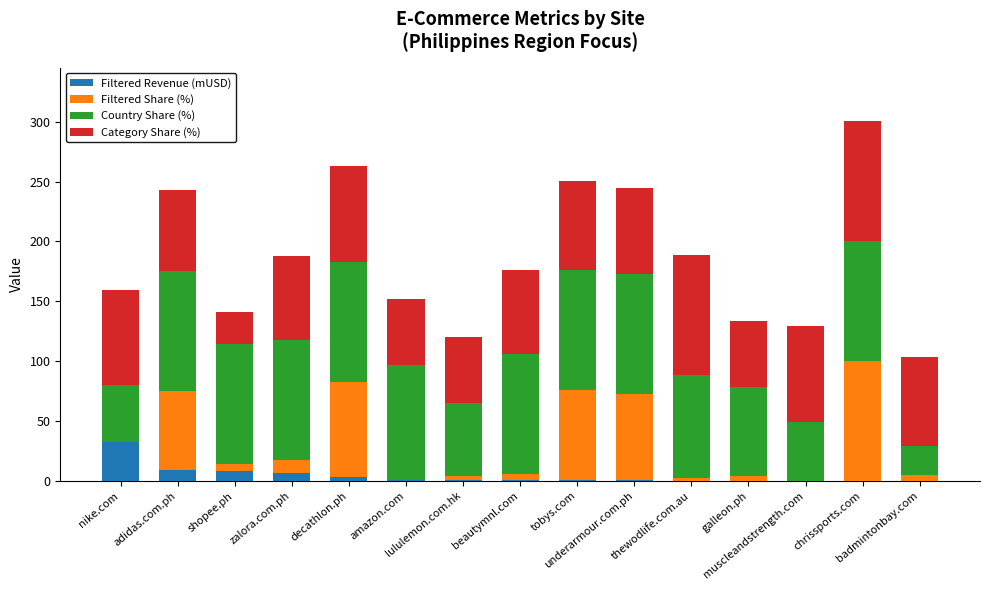

What is the highest value of the Filtered Revenue (mUSD) series?

32.5